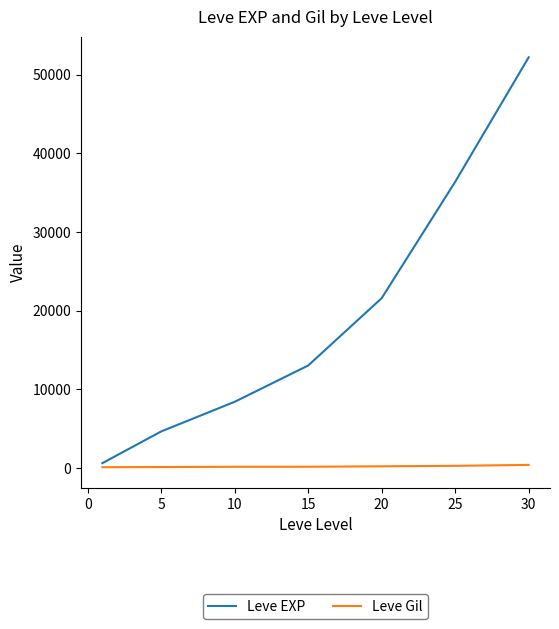

Which series has the widest spread of values?

Leve EXP